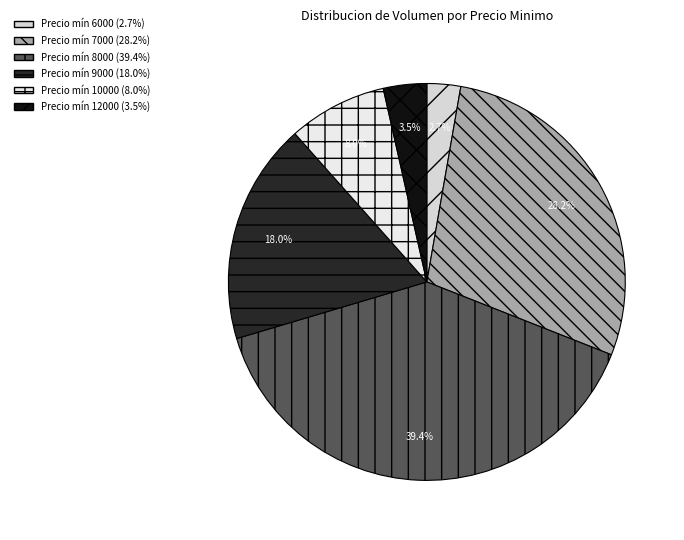

How many segments does this pie chart have?

6